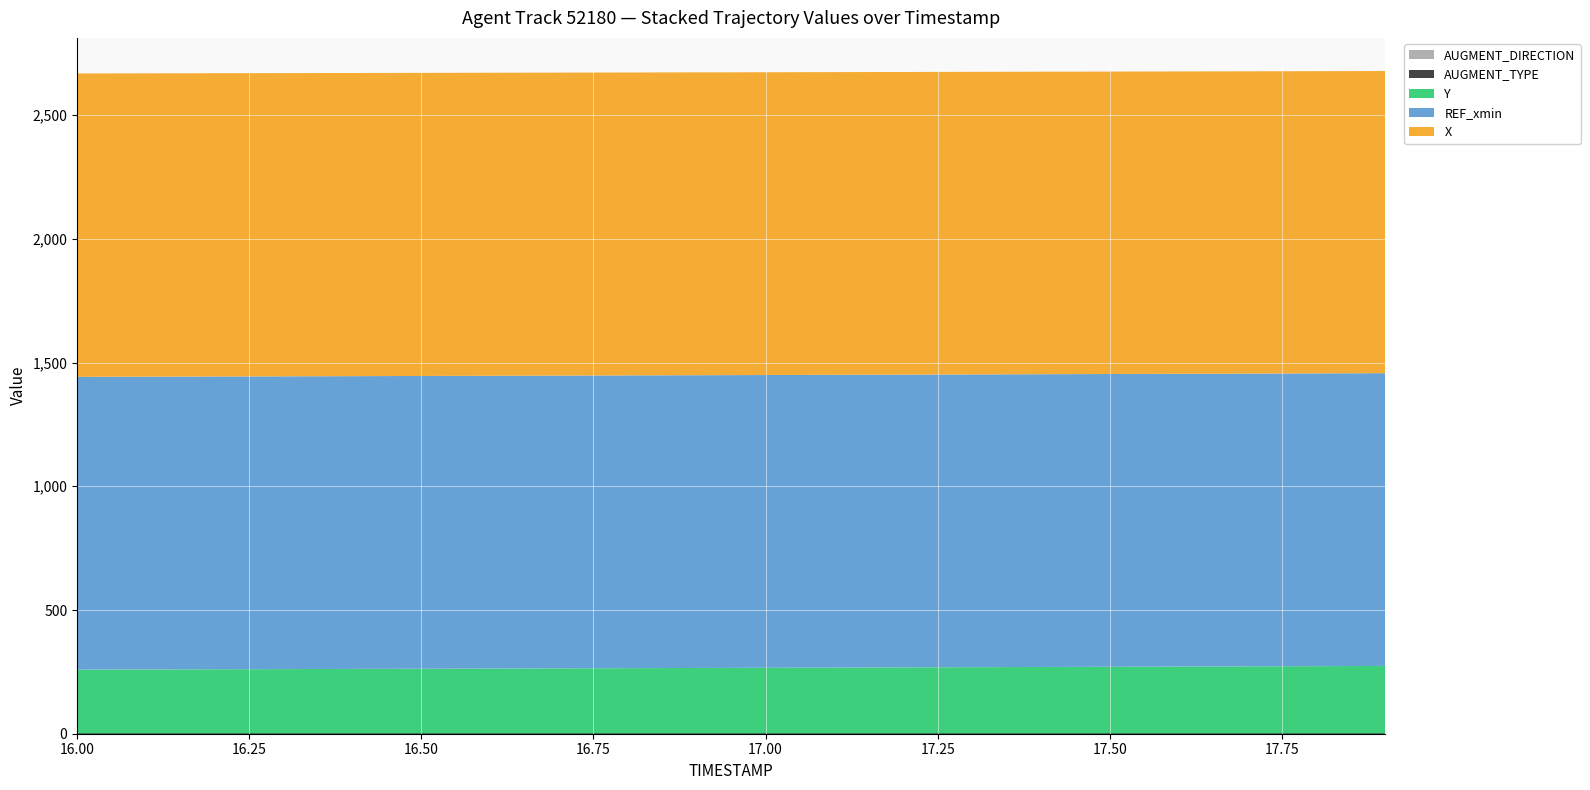

Reading left to right, extract all data points from this chart.

X: 1226.1	1225.9	1225.7	1225.4	1225.2	1224.9	1224.7	1224.4	1224.2	1223.9	1223.6	1223.4	1223.1	1222.8	1222.5	1222.2	1222.0	1221.7	1221.3	1221.0
Y: 258.1	258.8	259.5	260.2	260.9	261.7	262.4	263.2	263.9	264.7	265.5	266.3	267.1	267.9	268.7	269.6	270.4	271.2	272.1	273.0
REF_xmin: 1183.2	1183.2	1183.2	1183.2	1183.2	1183.2	1183.2	1183.2	1183.2	1183.2	1183.2	1183.2	1183.2	1183.2	1183.2	1183.2	1183.2	1183.2	1183.2	1183.2
AUGMENT_TYPE: 1.0	1.0	1.0	1.0	1.0	1.0	1.0	1.0	1.0	1.0	1.0	1.0	1.0	1.0	1.0	1.0	1.0	1.0	1.0	1.0
AUGMENT_DIRECTION: 0.0	0.0	0.0	0.0	0.0	0.0	0.0	0.0	0.0	0.0	0.0	0.0	0.0	0.0	0.0	0.0	0.0	0.0	0.0	0.0
TIMESTAMP: 16.0	16.1	16.2	16.3	16.4	16.5	16.6	16.7	16.8	16.9	17.0	17.1	17.2	17.3	17.4	17.5	17.6	17.7	17.8	17.9